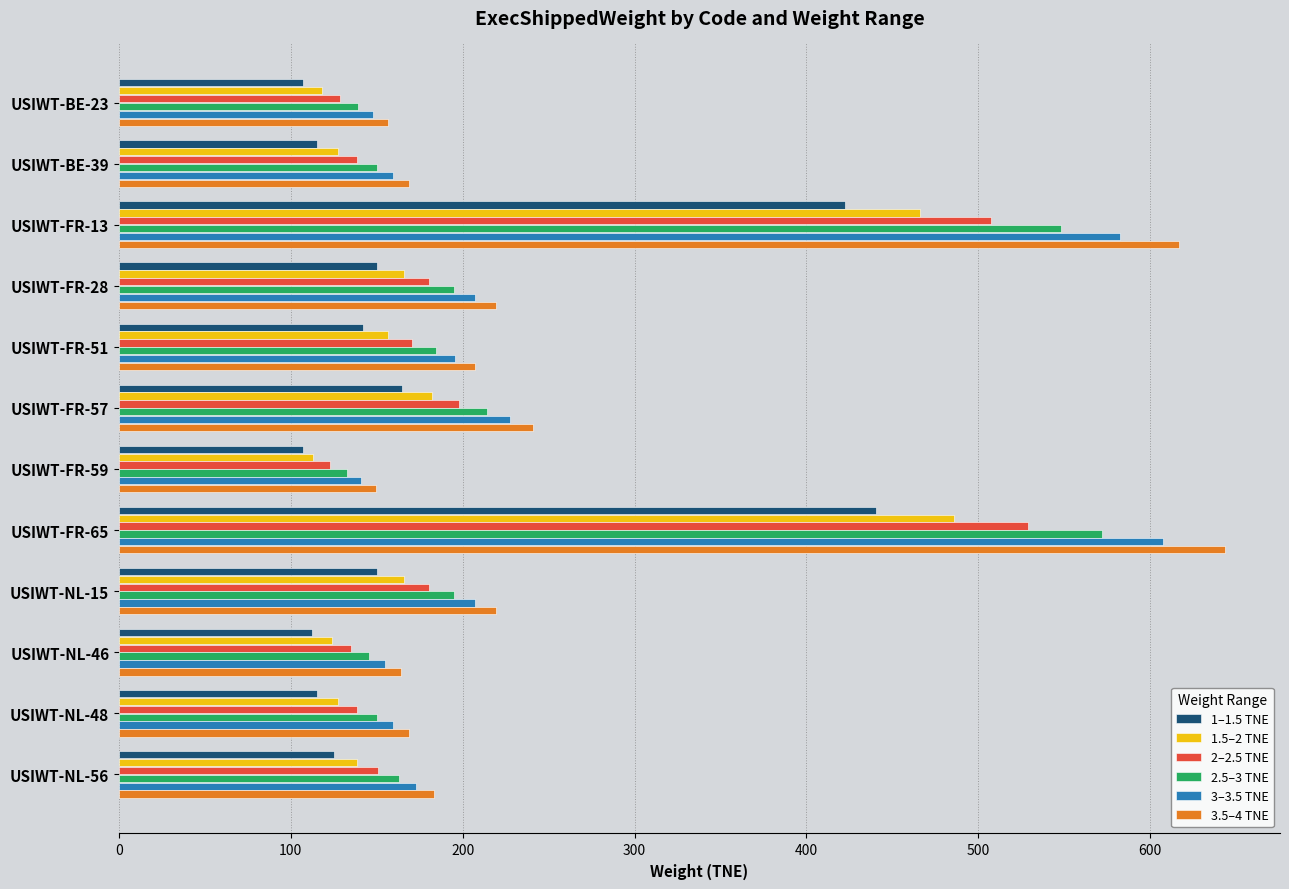

What is the difference between the maximum and minimum values in the 2–2.5 TNE series?

406.2